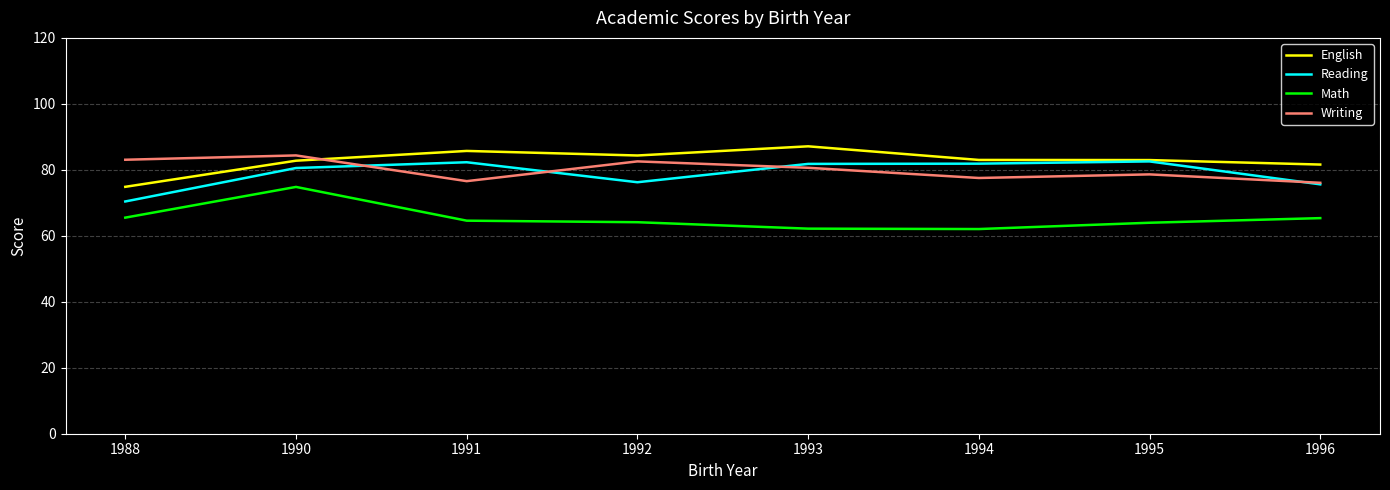

What is the difference between the highest and lowest values at 1993?

25.0